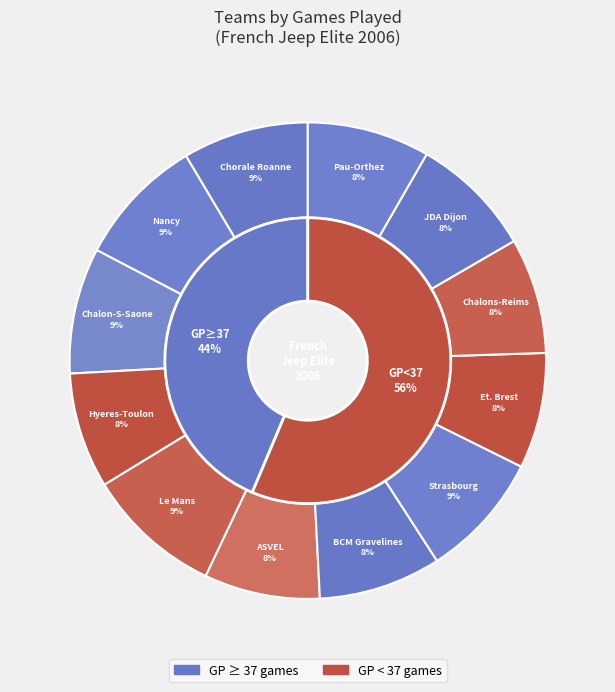

What percentage is NOT represented by JDA Dijon Basket?

91.7%